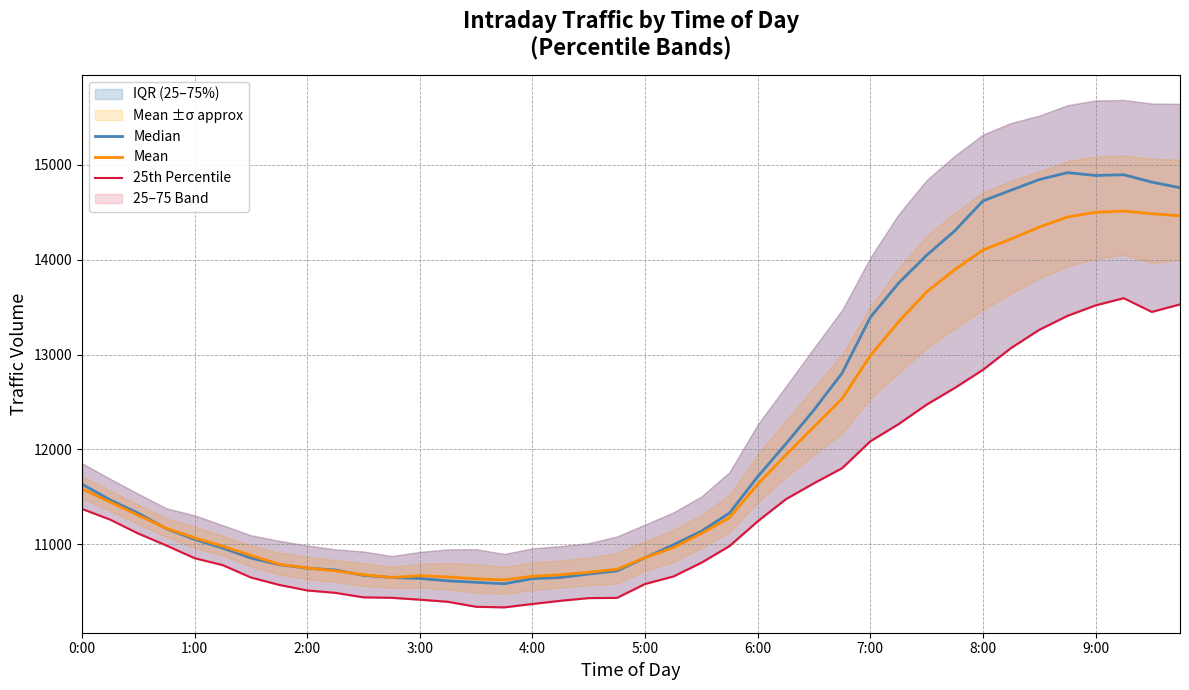

Where is the first local maximum for Mean?

3:00